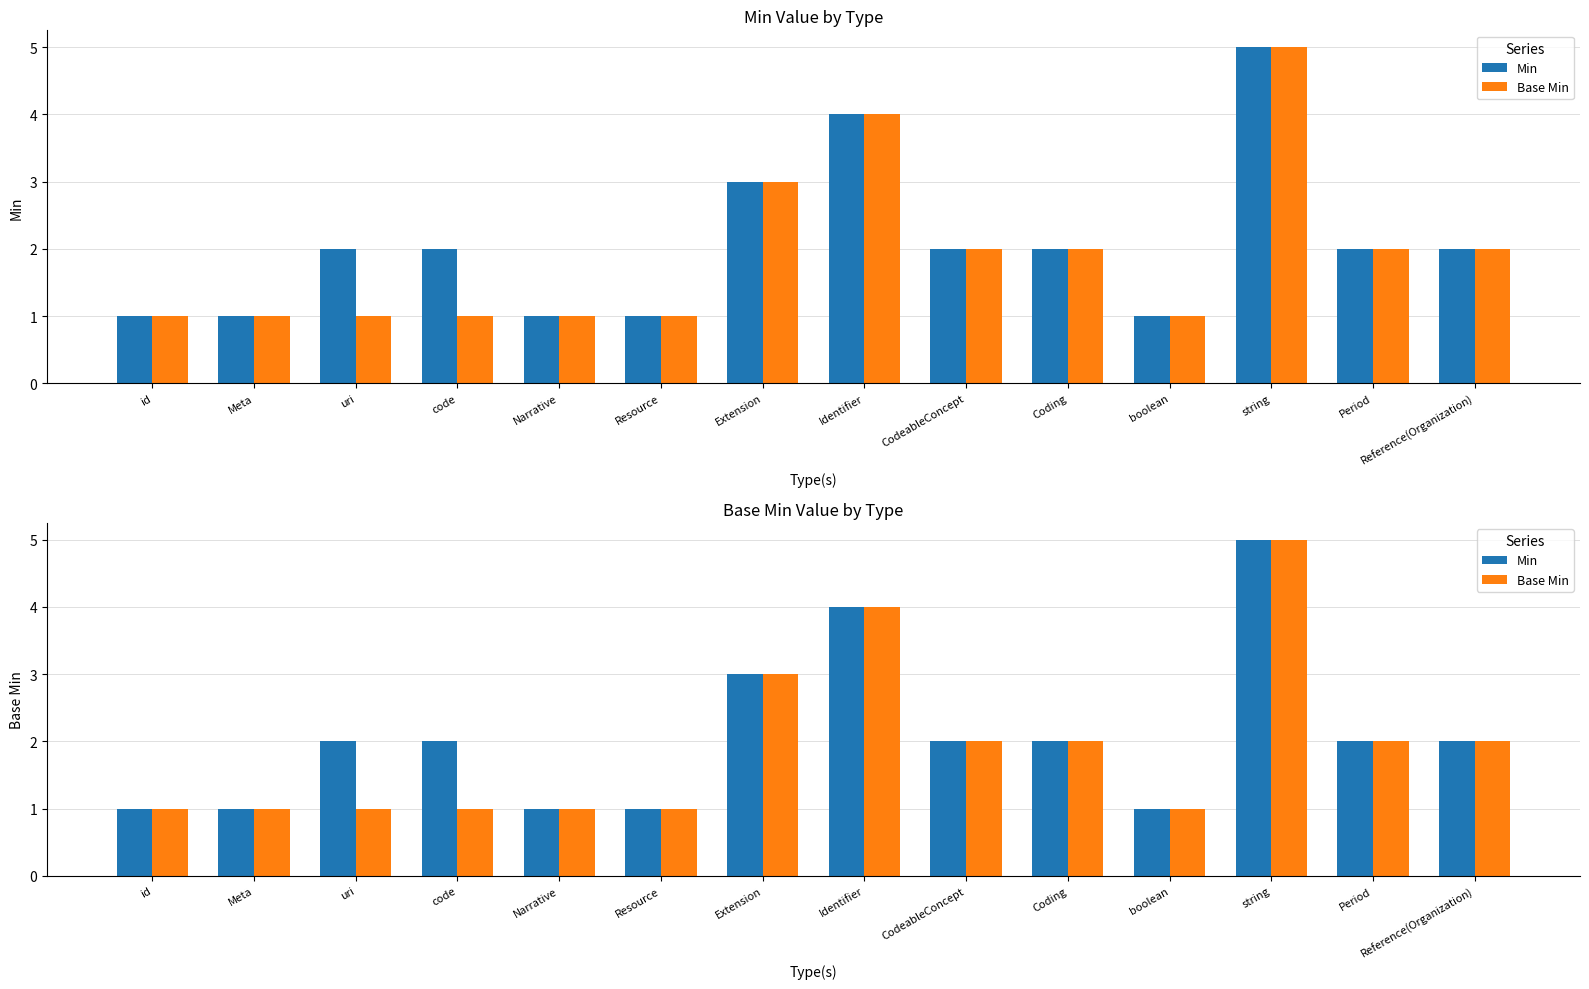

What are all the series names shown in the legend?

Min, Base Min